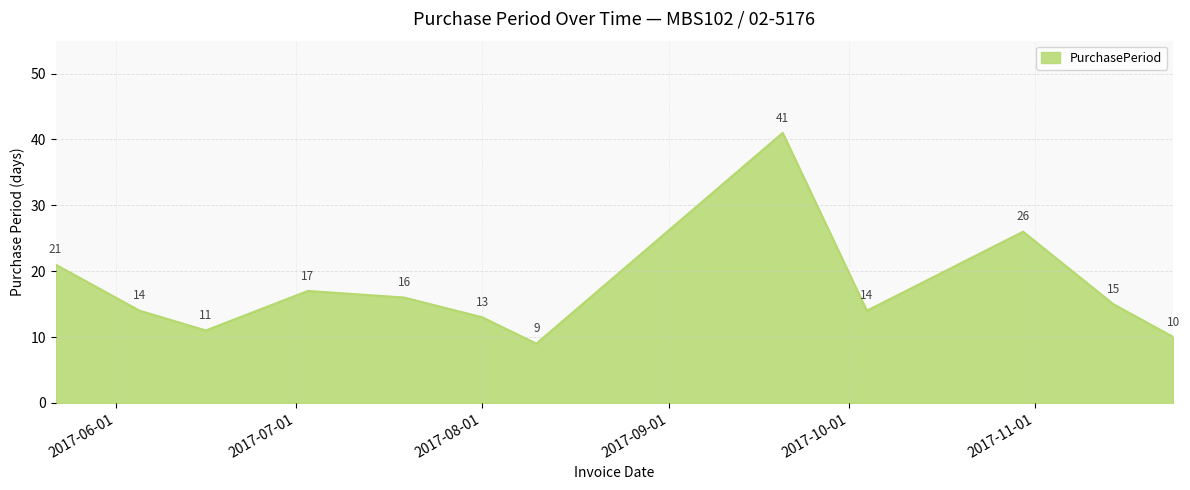

What is the difference between the maximum and minimum values?

32